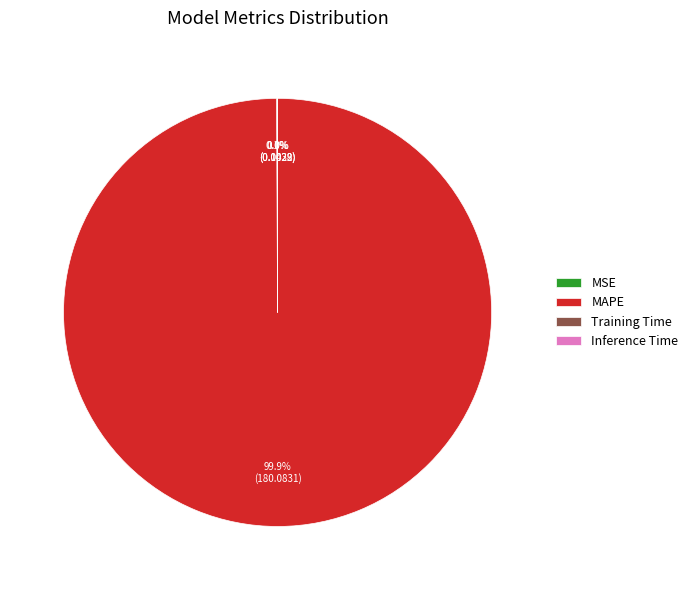

What percentage is NOT represented by MAPE?

0.1%